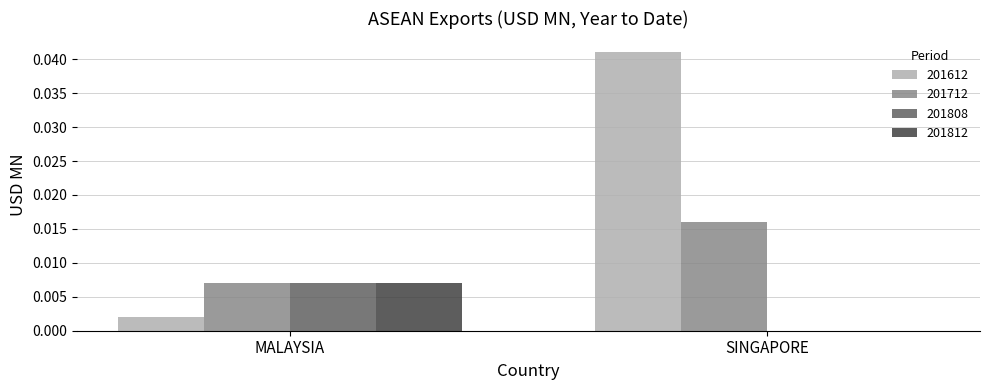

Which series has the largest range (max minus min)?

201612